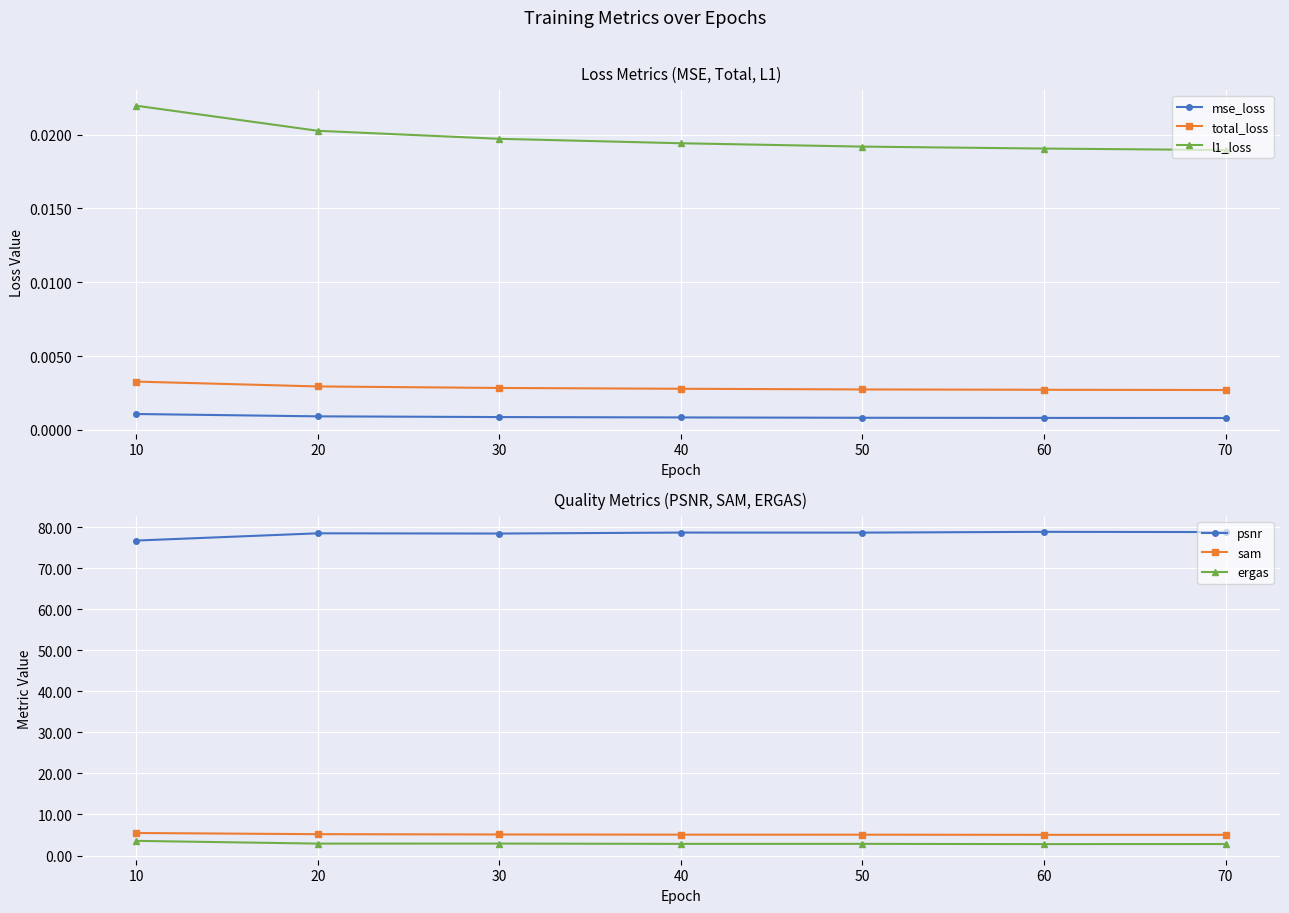

True or false: l1_loss has more than 1 points higher than both neighbors.

False